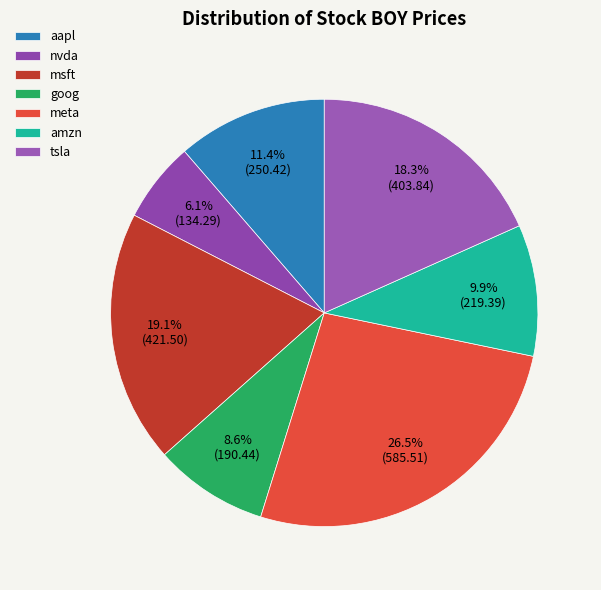

What percentage is the amzn slice, to the nearest percent?

10%